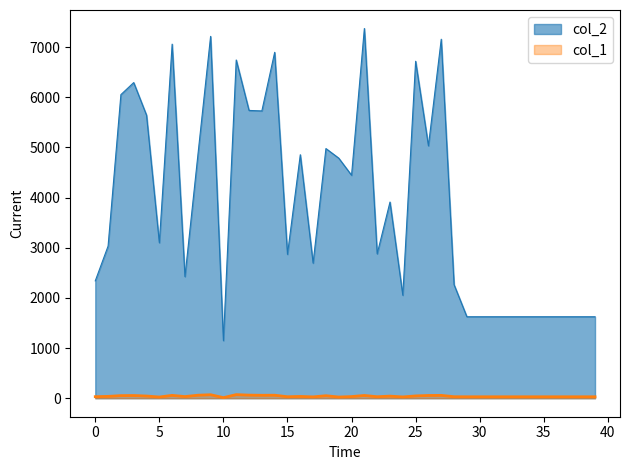

How many interior local peaks does the col_1 series have?

10